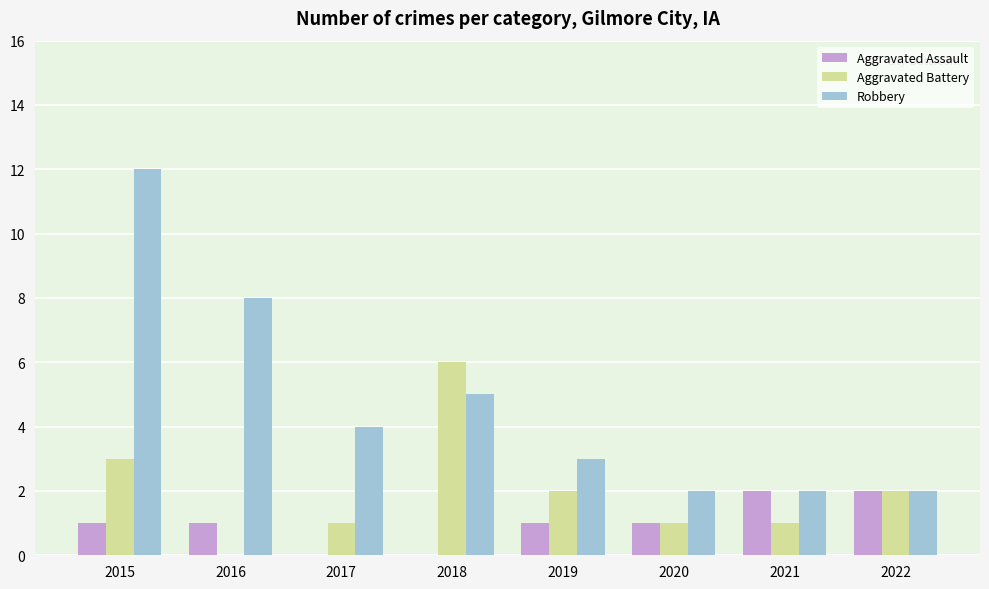

The Aggravated Battery series shows 1 at 2017. True or false?

True